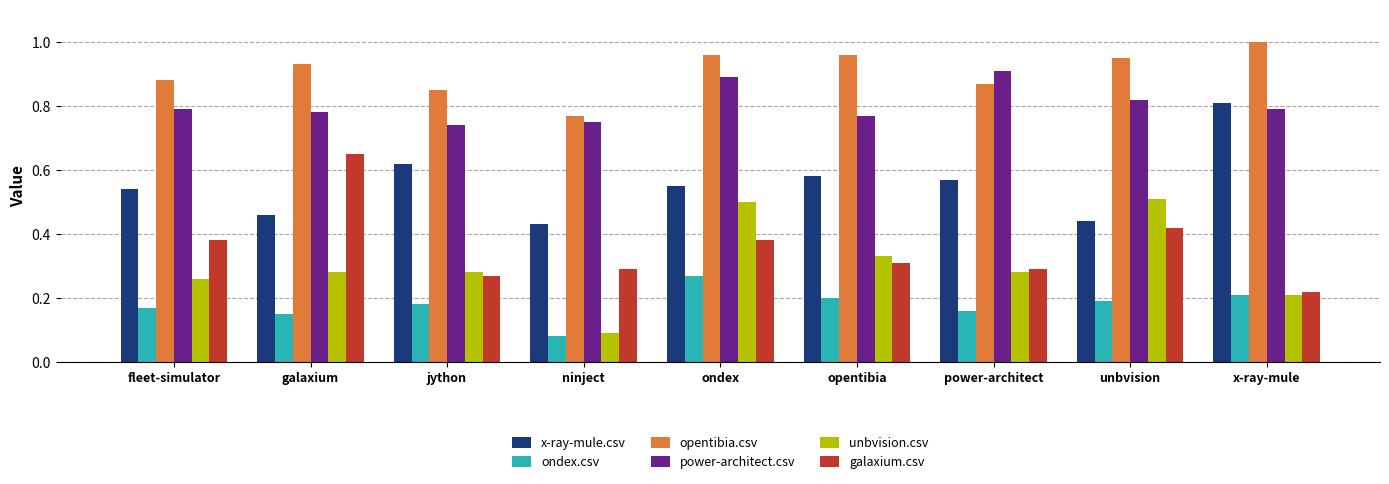

What is the label of the 6th bar from the right?

ninject